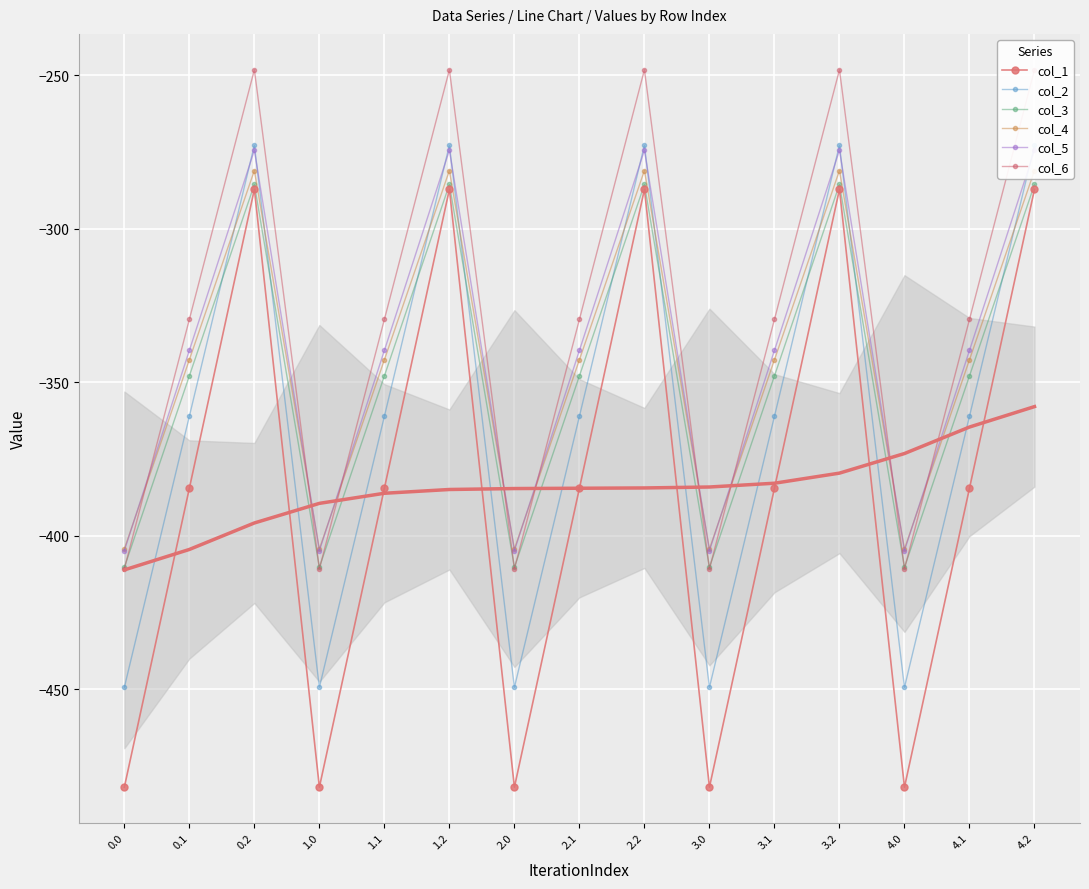

Which series changed the most between 0.1 and 0.2?

col_1